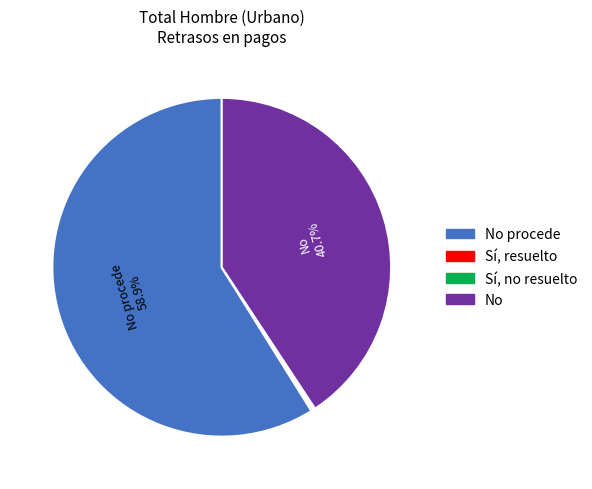

Is there a majority slice in this chart?

Yes